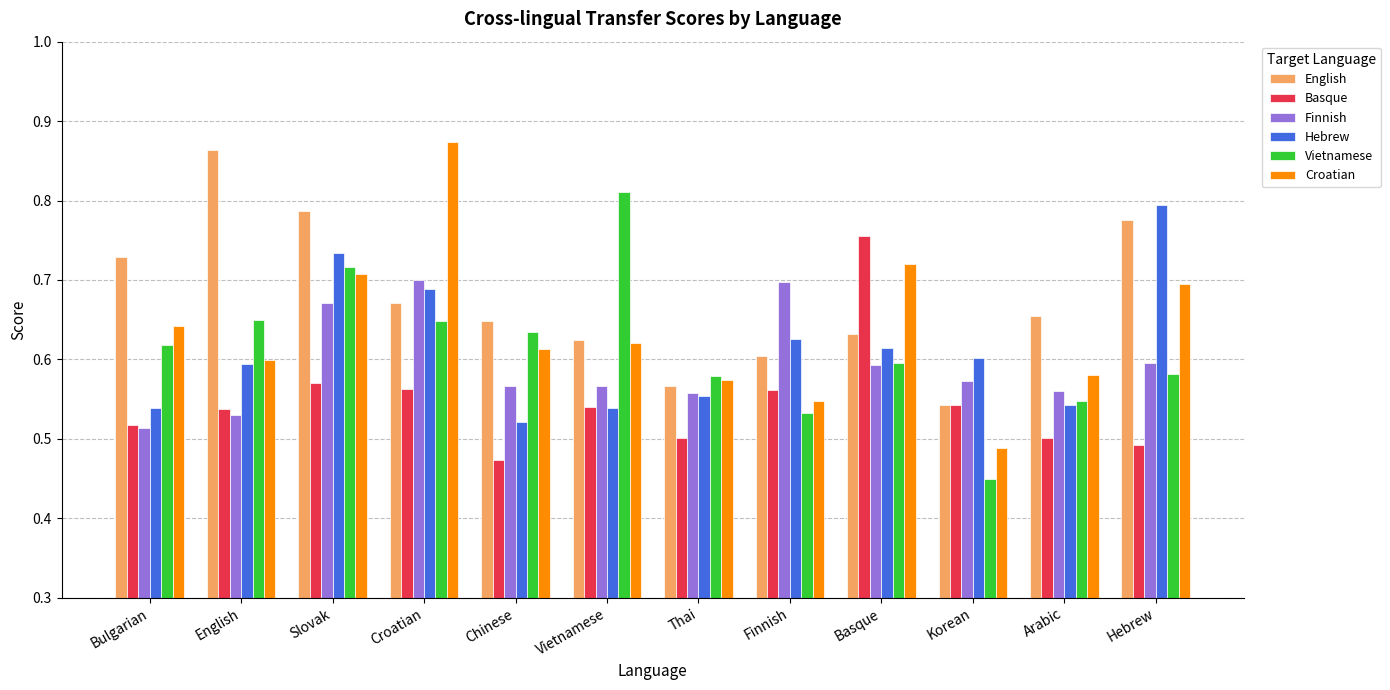

How many bars are there in each group?

6